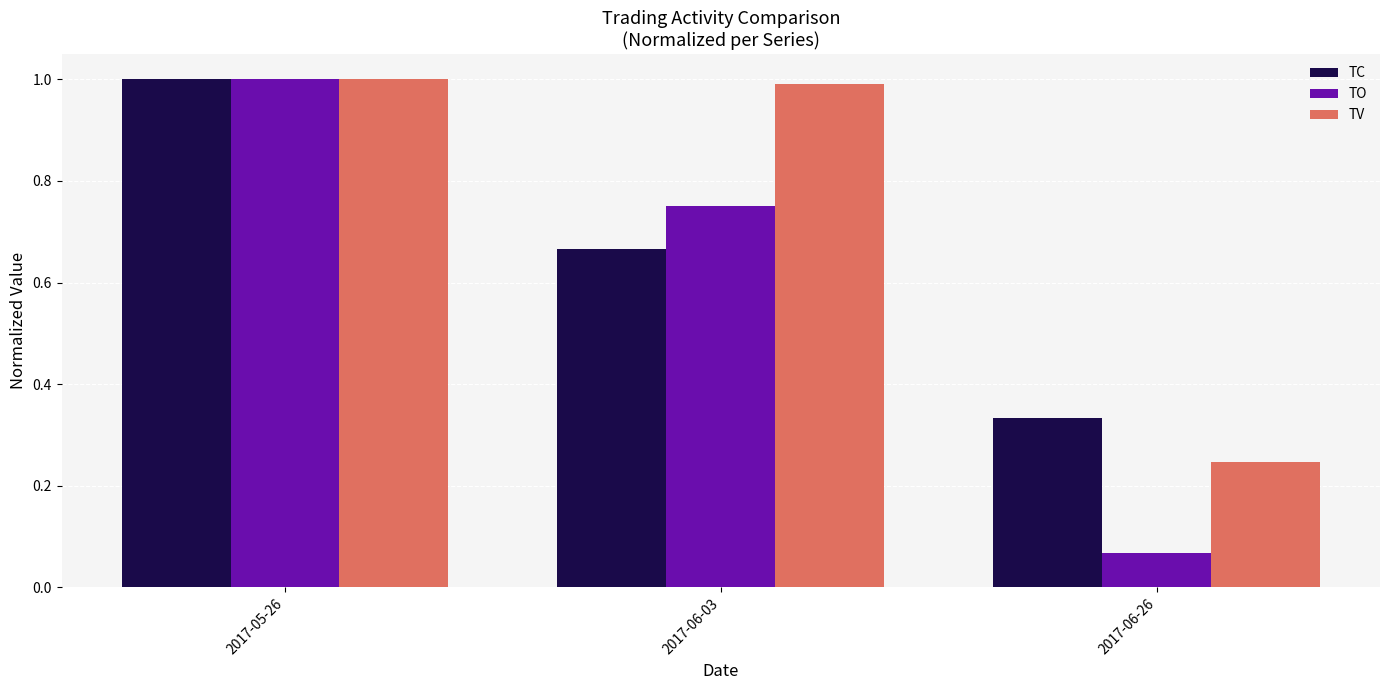

Between 2017-05-26 and 2017-06-03, which series saw the biggest shift?

TC